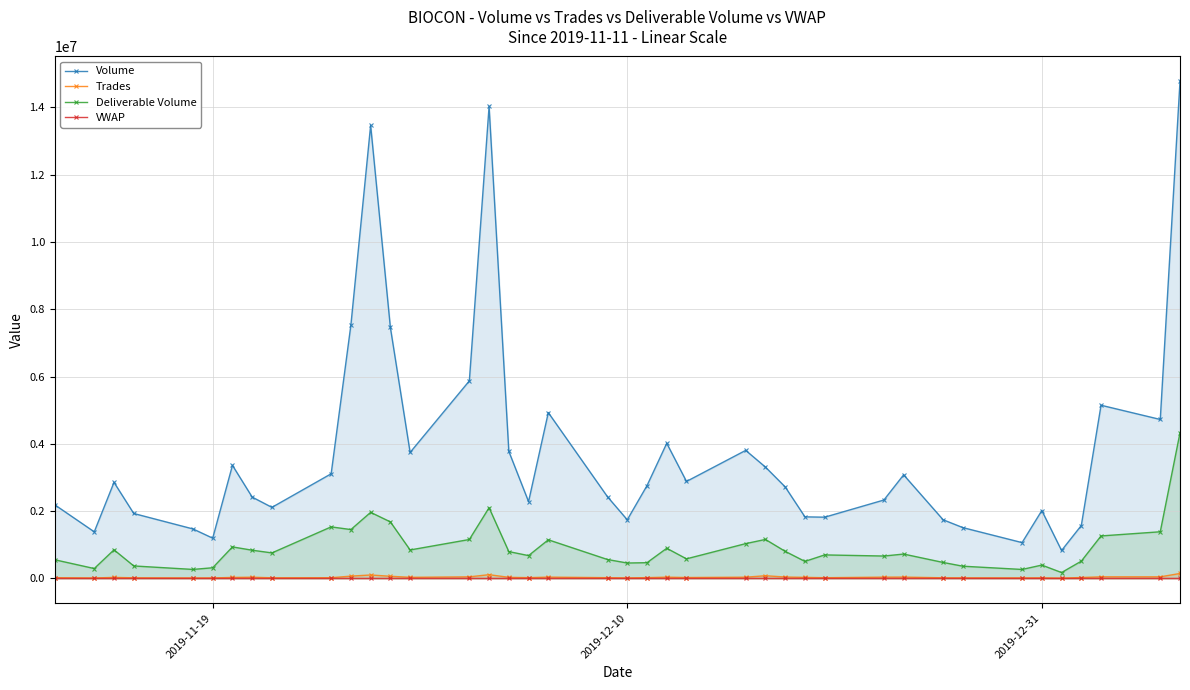

What is the greatest value displayed?

14775959.0